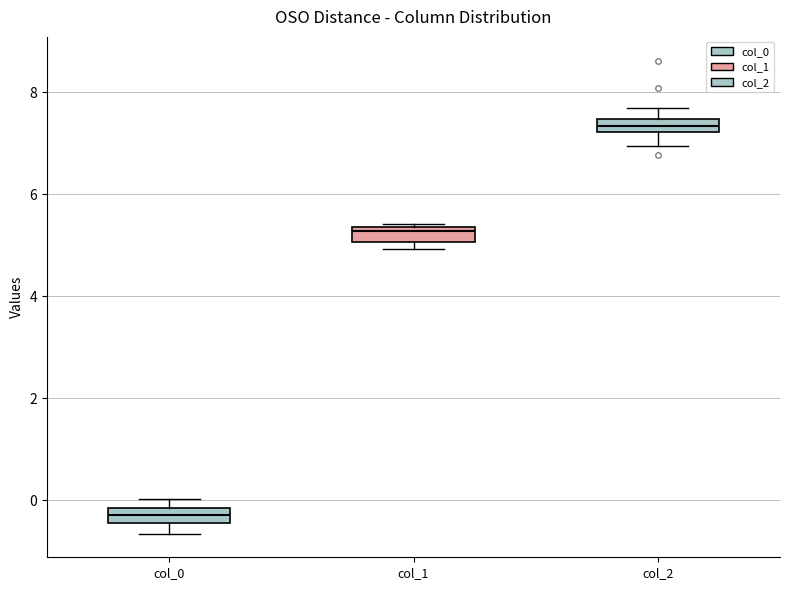

Which box has the highest median line?

col_2